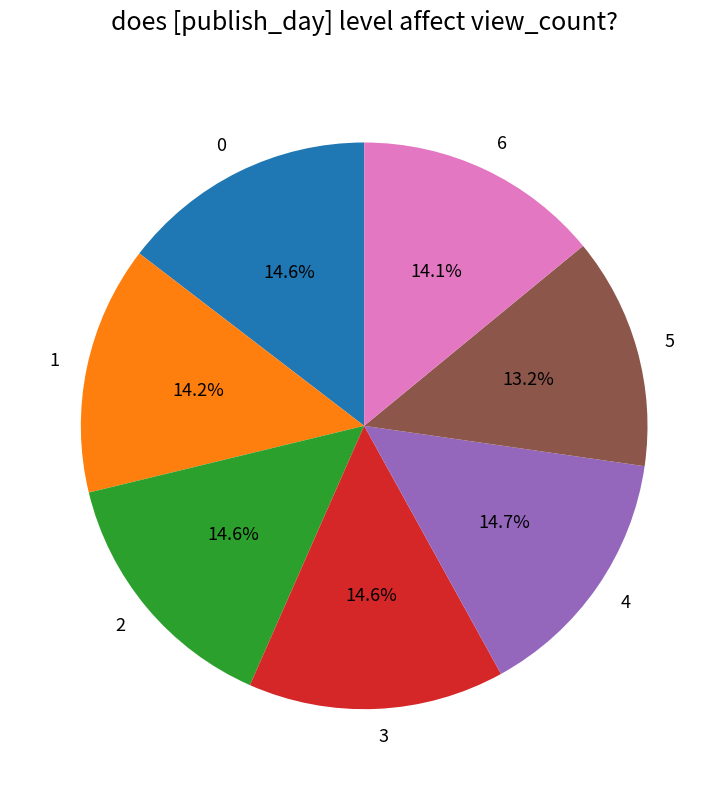

What is the ratio of the value at 6 to the value at 4?

1.0